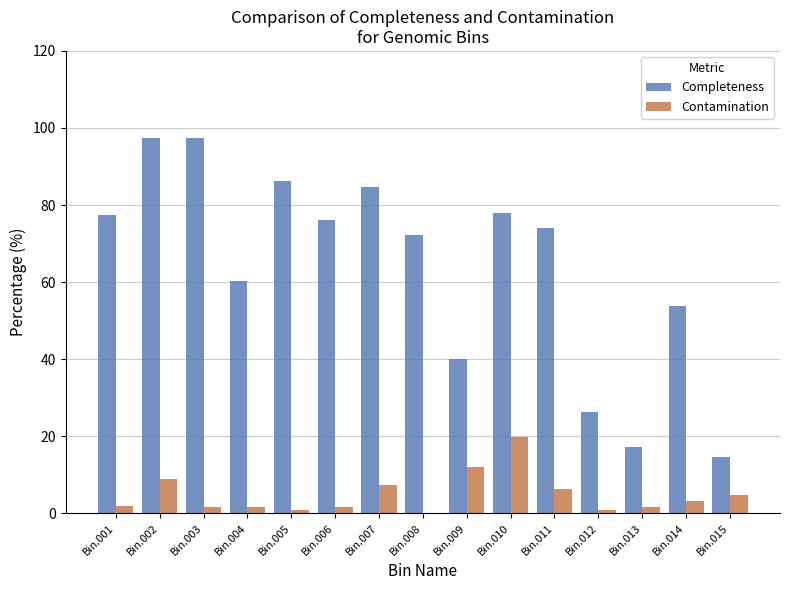

Which series has the largest range (max minus min)?

Completeness